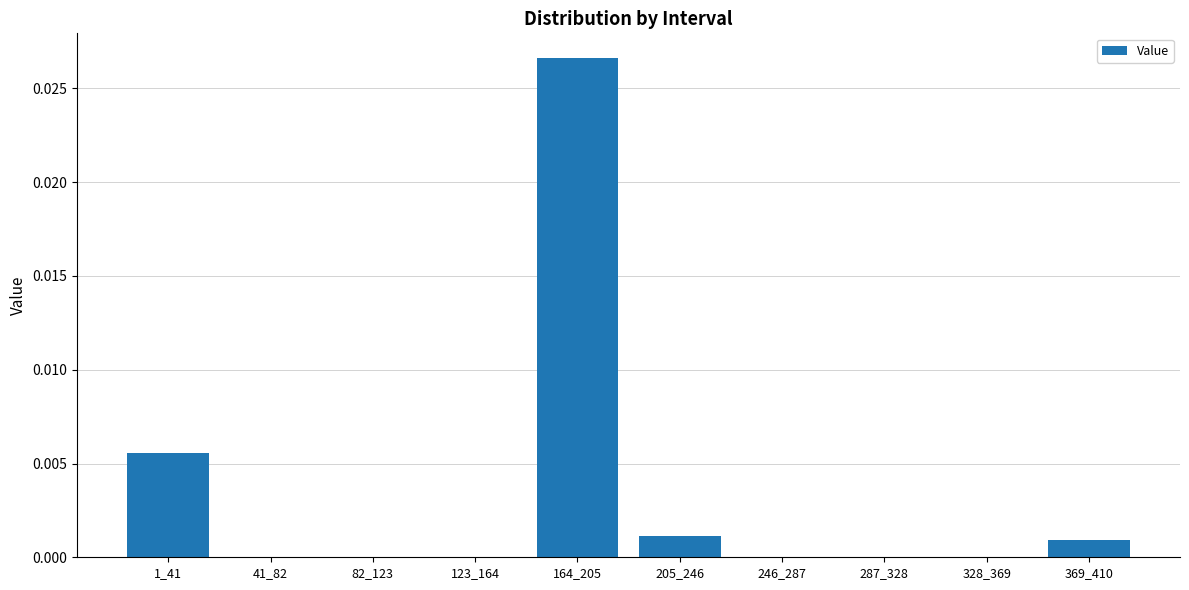

Which has a higher value, 164_205 or 82_123?

164_205